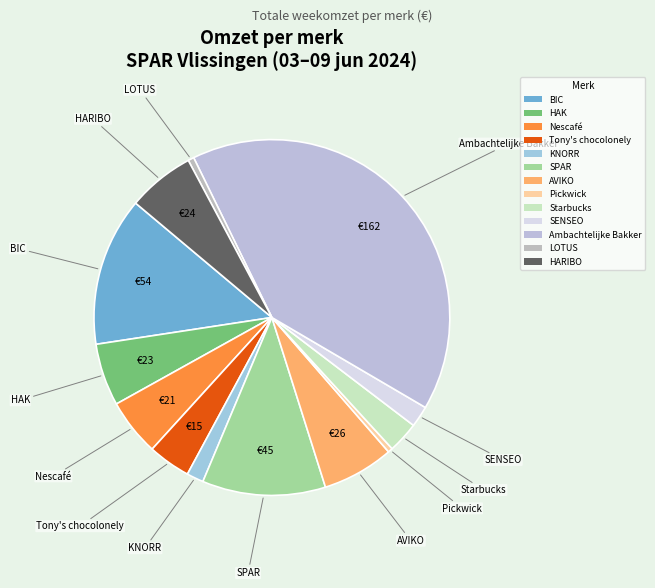

How many slices are in this pie chart?

13